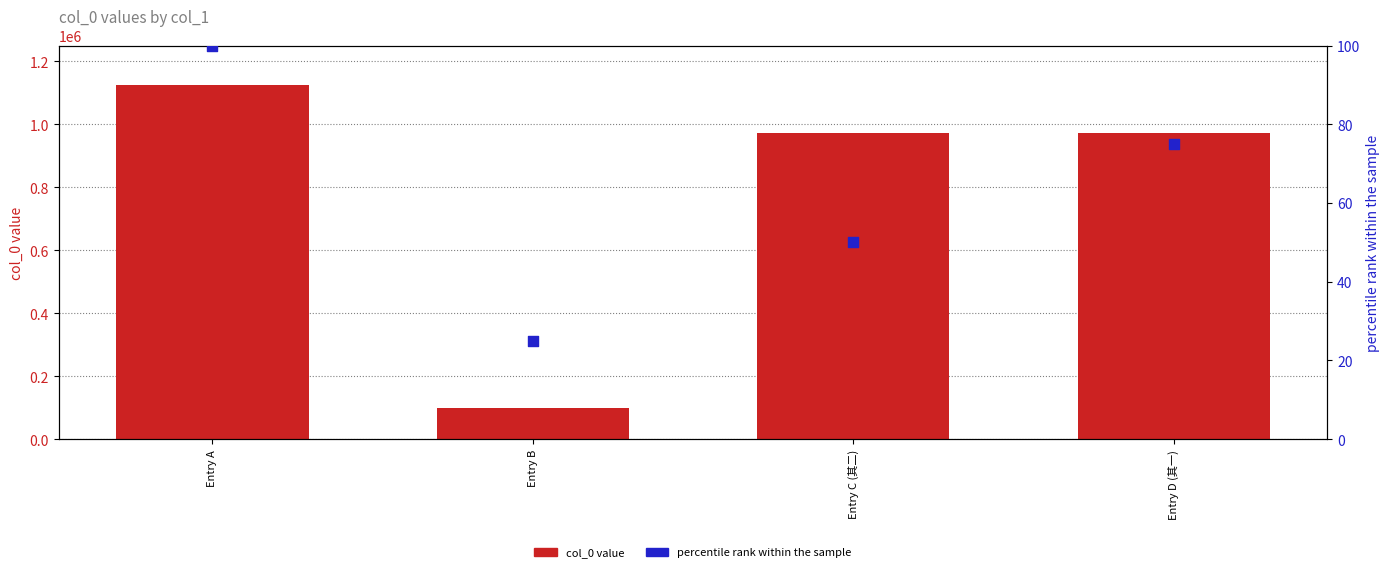

At which category is the sum across all series the highest?

Entry A